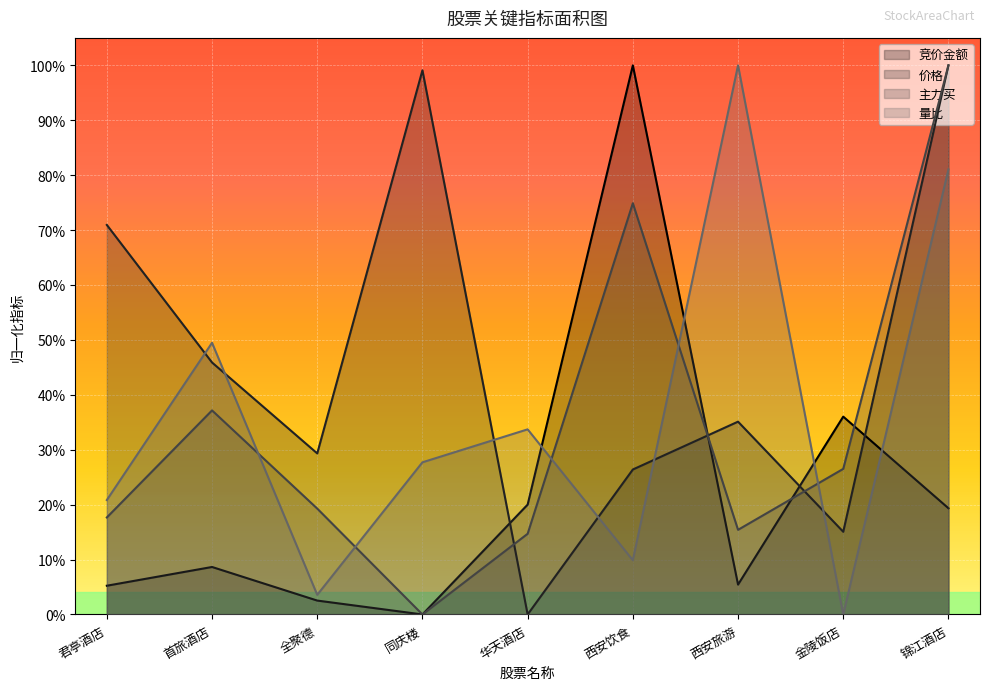

What is the value of the 量比 point at the 1st from the left?

0.2